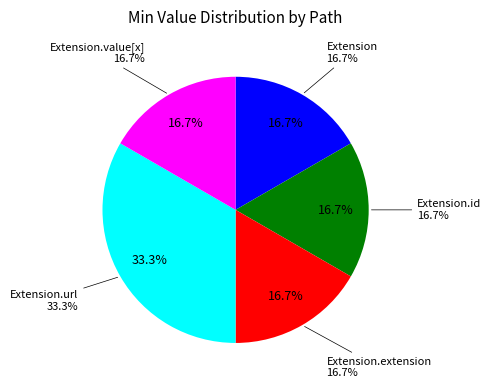

Is there any slice that represents more than half of the pie?

Yes